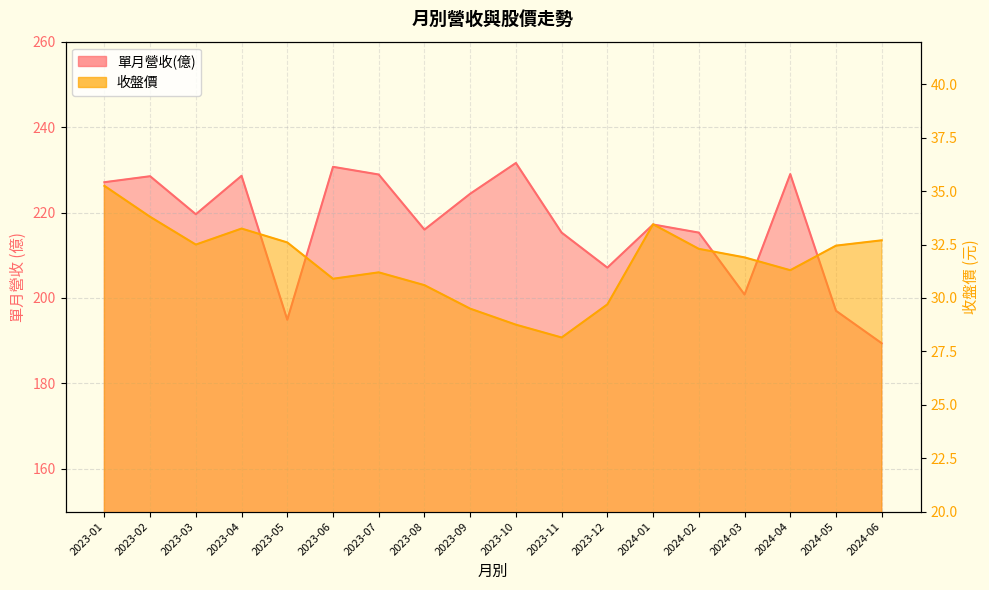

Which label corresponds to the largest value in the chart?

2023-10